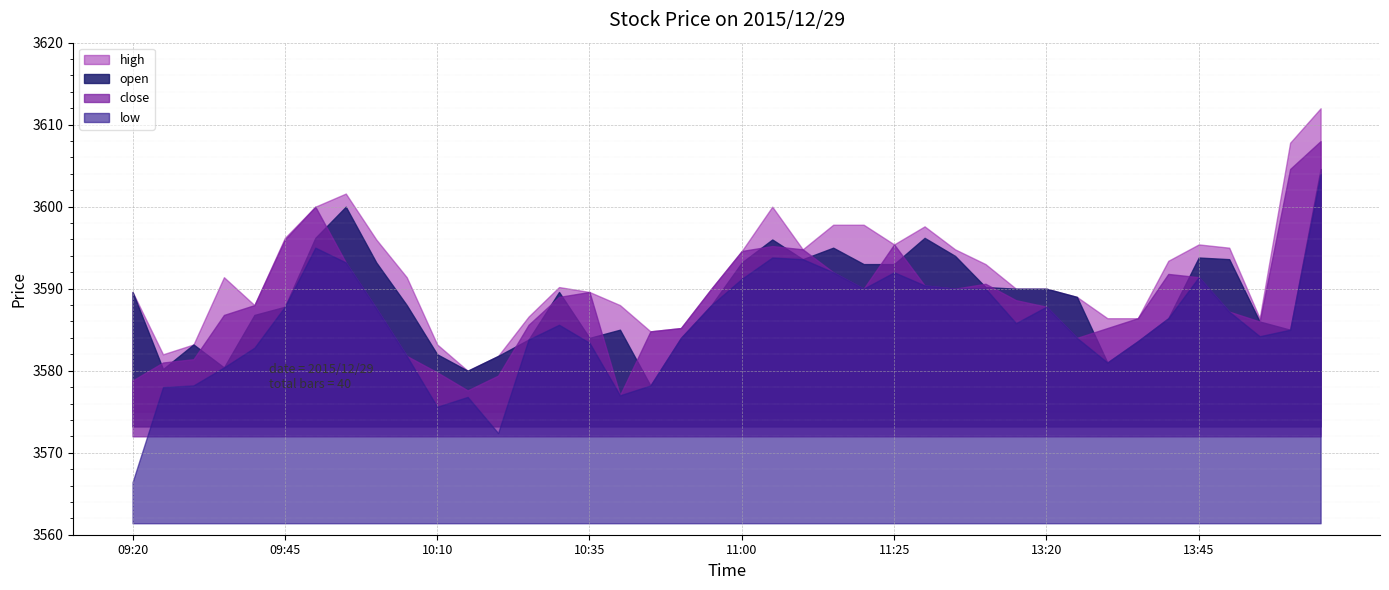

True or false: open has a value of 3594.0 at 13:05.

True